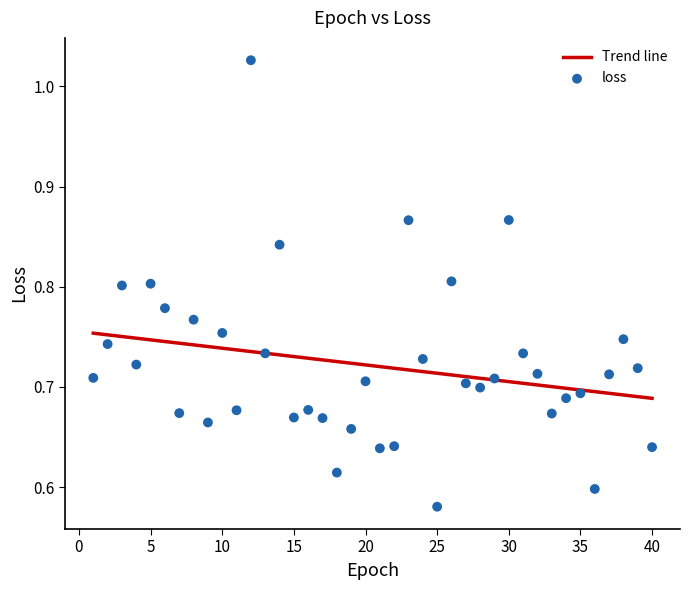

What is the range of Y values (max minus min)?

0.4